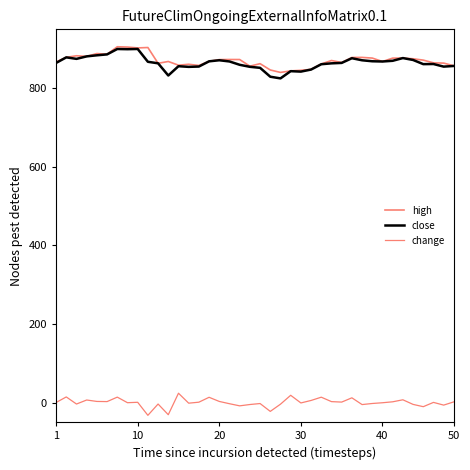

Does the chart have visible grid lines?

No